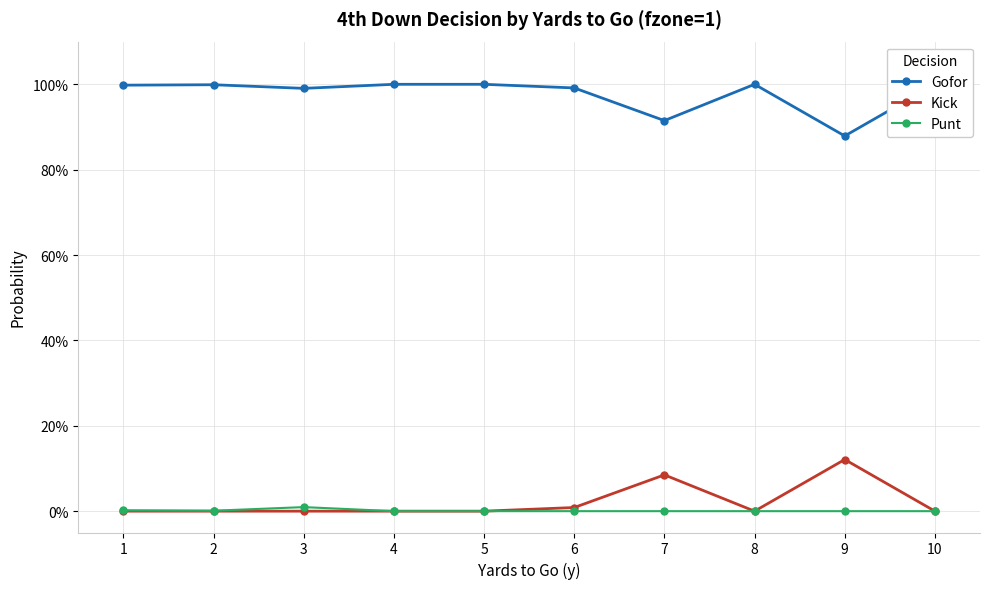

What is the total value across all series at 1?

1.0